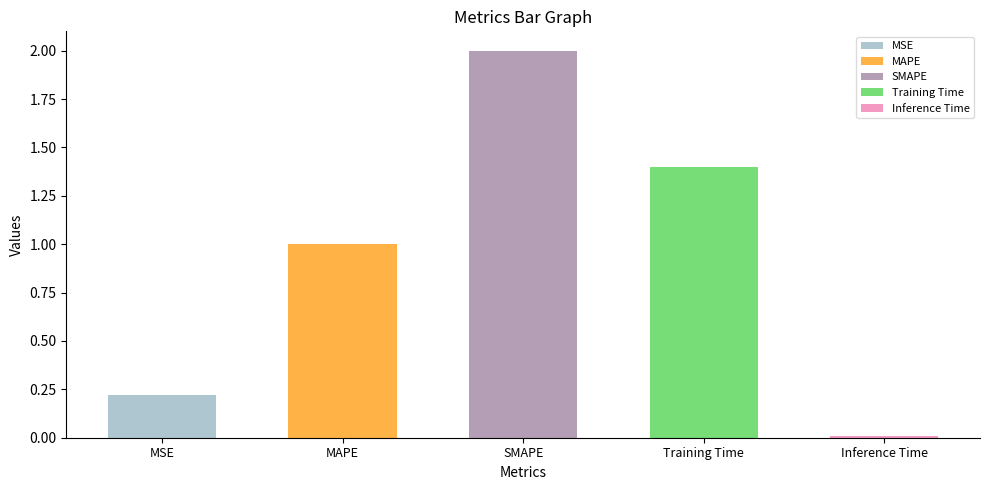

What is the difference between the maximum and minimum values?

2.0